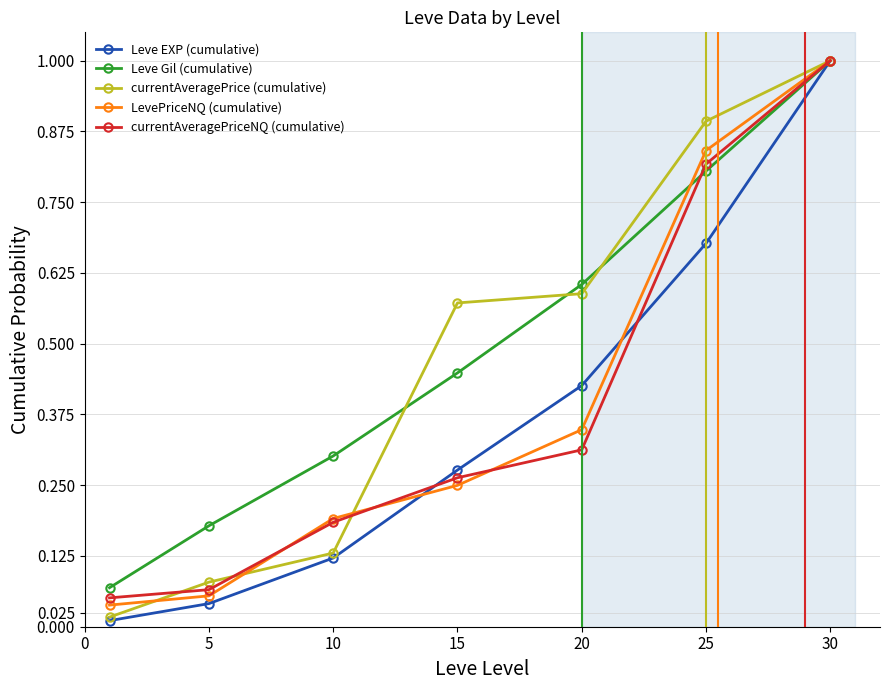

What is the maximum value shown in the chart?

1.0